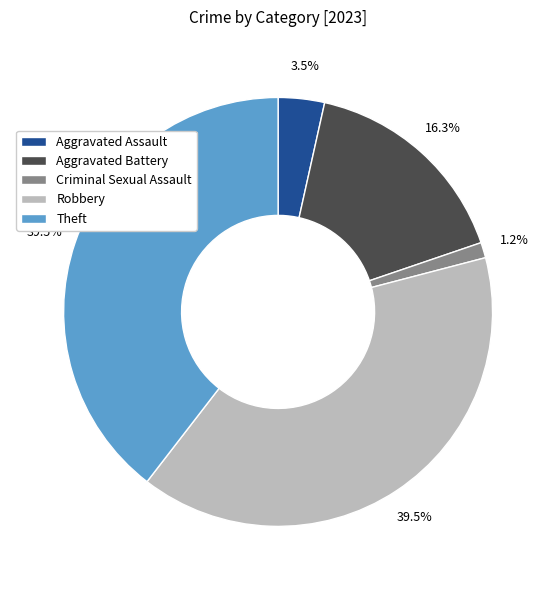

How many slices are in this pie chart?

5